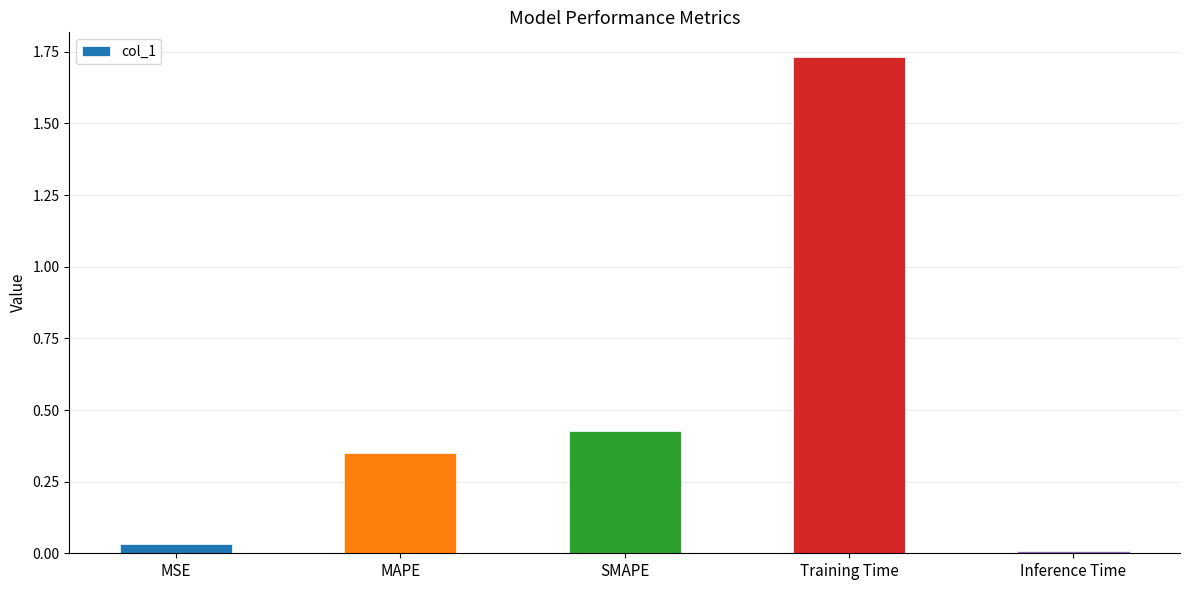

How many bars are there in total?

5